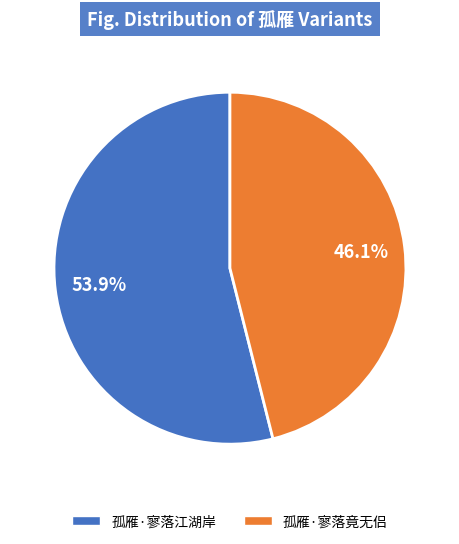

Rank the categories by value from lowest to highest.

孤雁·寥落竟无侣, 孤雁·寥落江湖岸